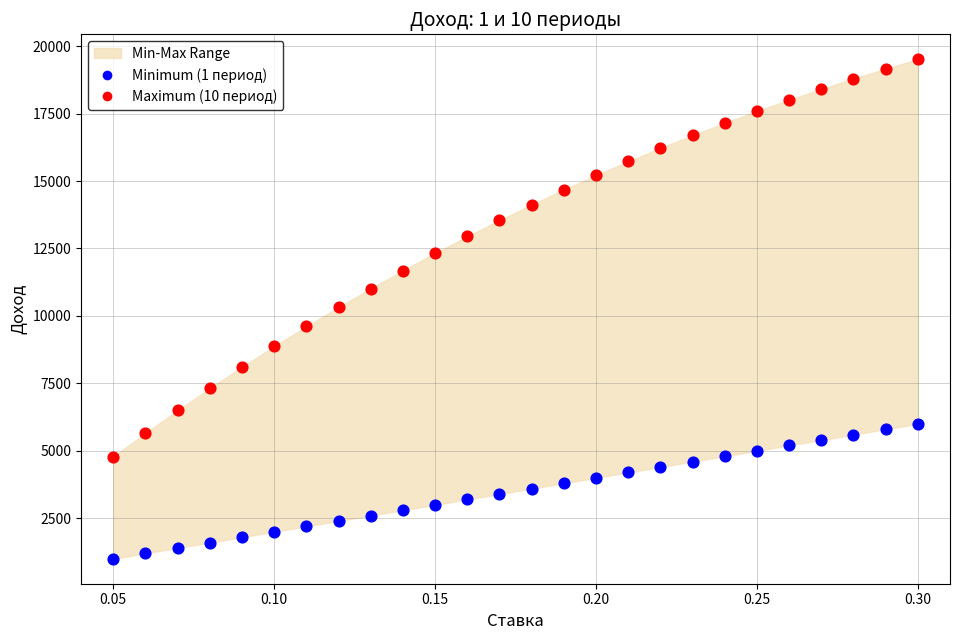

Across all data points, what is the range of Y values (max minus min)?

18511.7